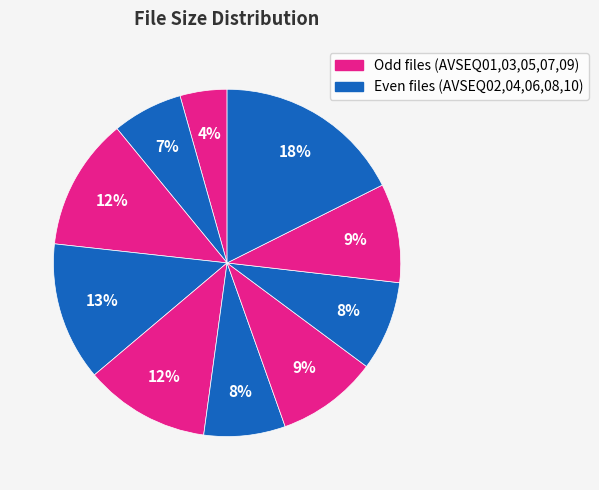

How many segments does this pie chart have?

10